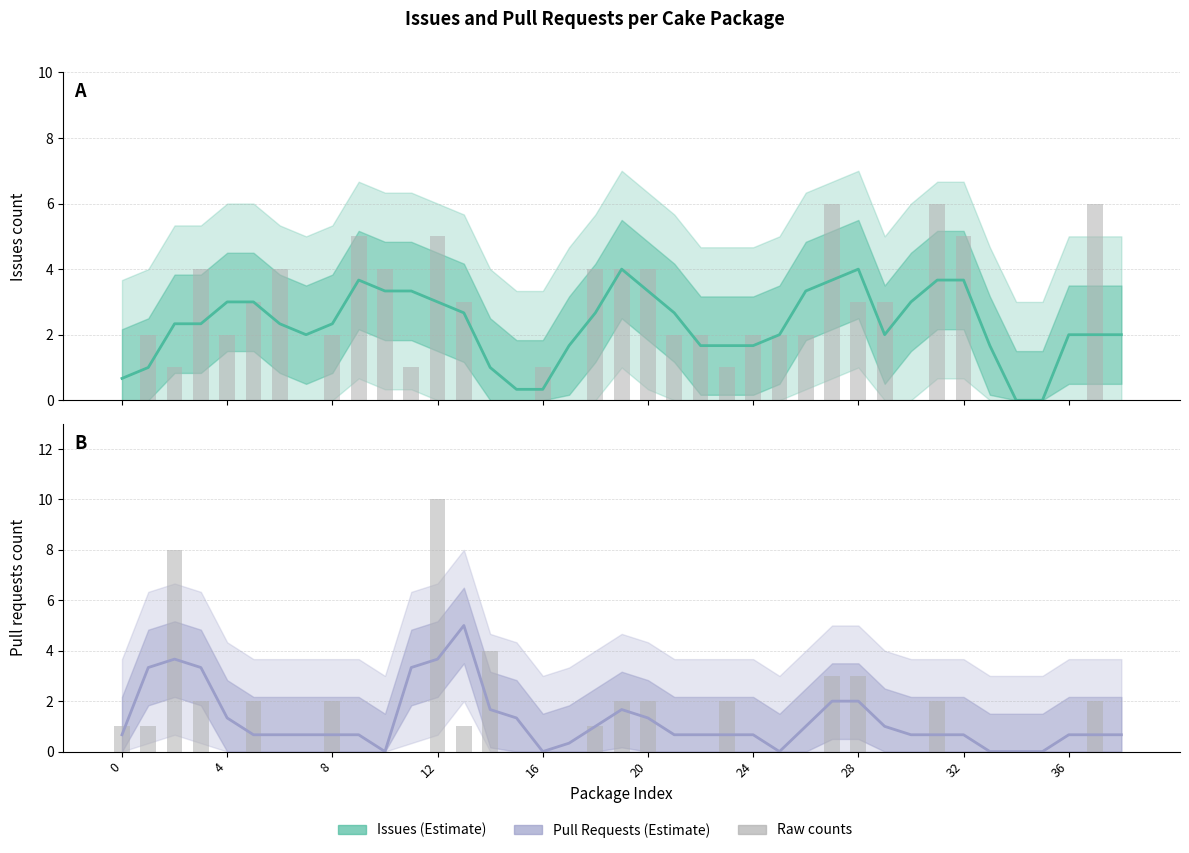

How many data points in Issues count are less than 2?

12